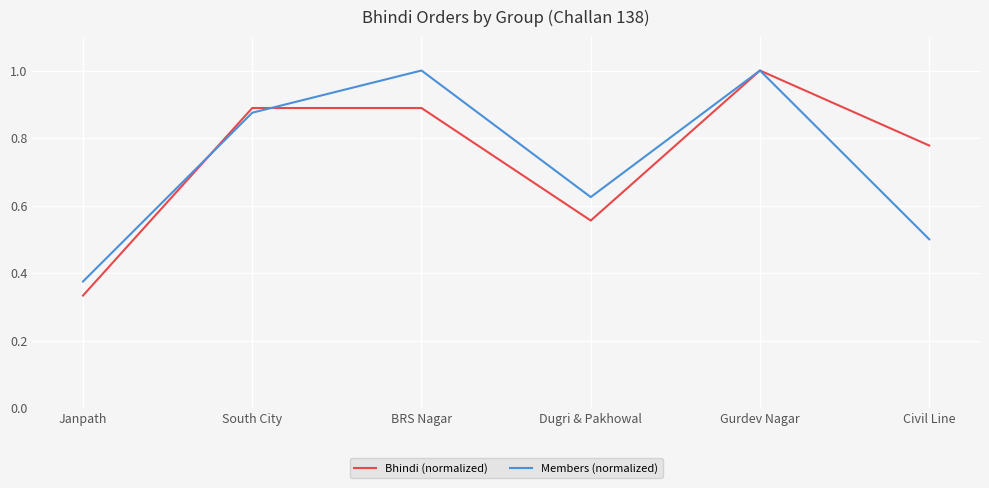

Is the value of Bhindi (normalized) at Gurdev Nagar greater than the value of Members (normalized) at Janpath?

Yes